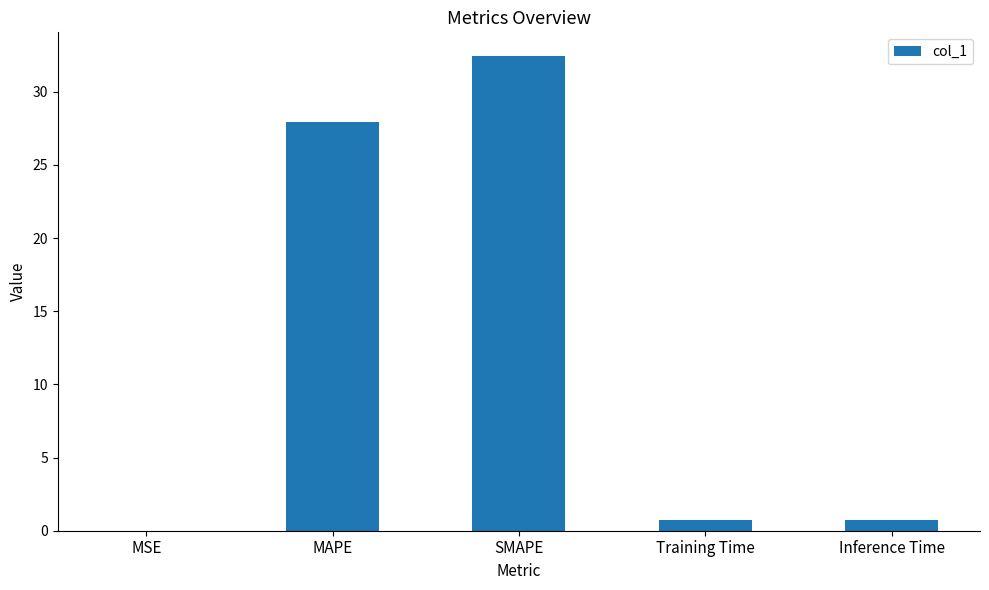

The value at MSE is 0.0. True or false?

True